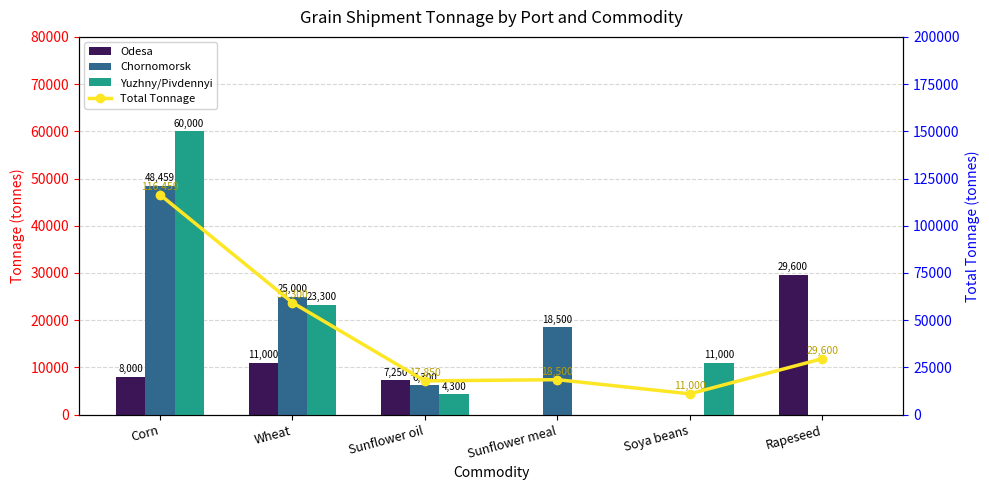

Reading right to left, what are all the values shown in this chart?

Odesa: Rapeseed=29600	Soya beans=0	Sunflower meal=0	Sunflower oil=7250	Wheat=11000	Corn=8000
Chornomorsk: Rapeseed=0	Soya beans=0	Sunflower meal=18500	Sunflower oil=6300	Wheat=25000	Corn=48459
Yuzhny/Pivdennyi: Rapeseed=0	Soya beans=11000	Sunflower meal=0	Sunflower oil=4300	Wheat=23300	Corn=60000
Total Tonnage: Rapeseed=29600	Soya beans=11000	Sunflower meal=18500	Sunflower oil=17850	Wheat=59300	Corn=116459